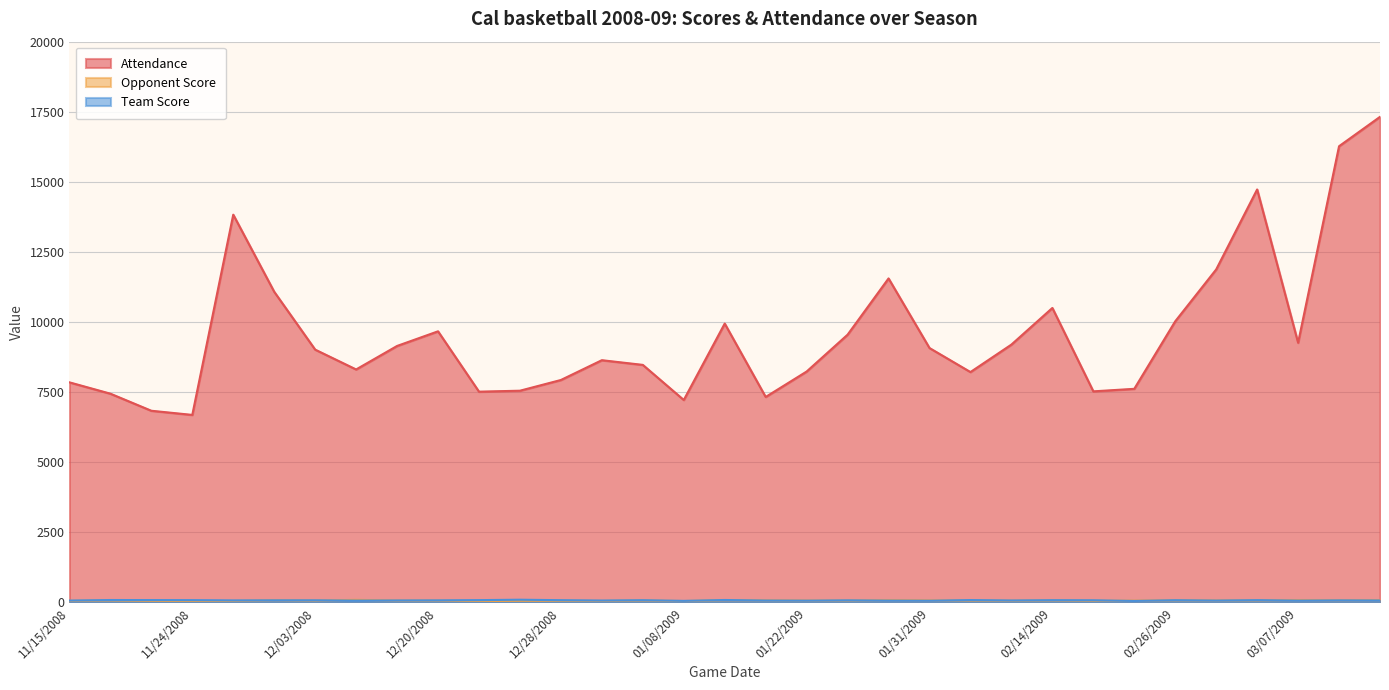

What is the maximum value for Opponent Score?

93